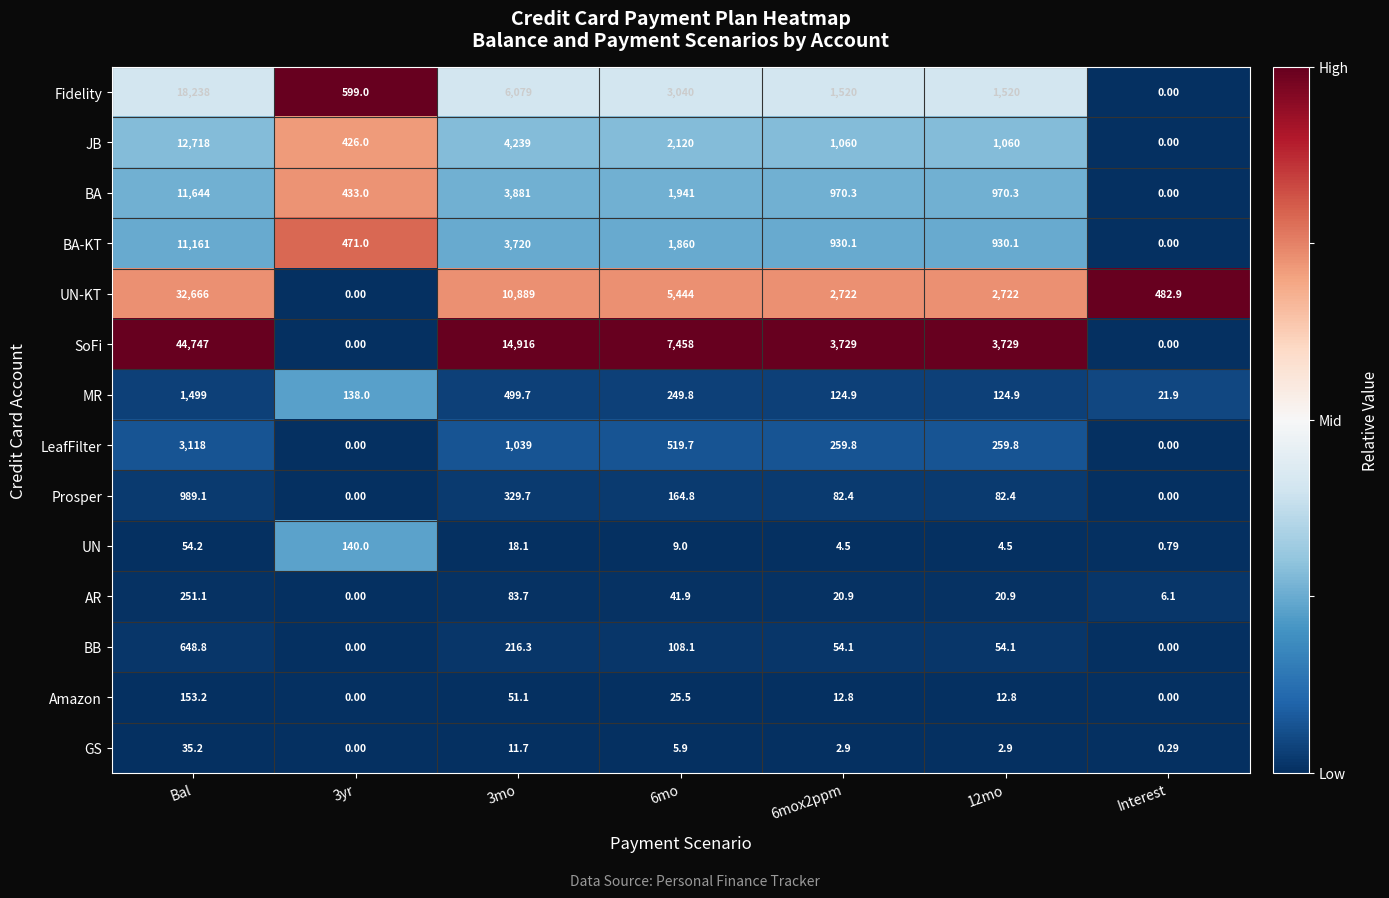

Rank the series by their maximum value, from highest to lowest.

SoFi, UN-KT, Fidelity, JB, BA, BA-KT, LeafFilter, MR, Prosper, BB, AR, Amazon, UN, GS